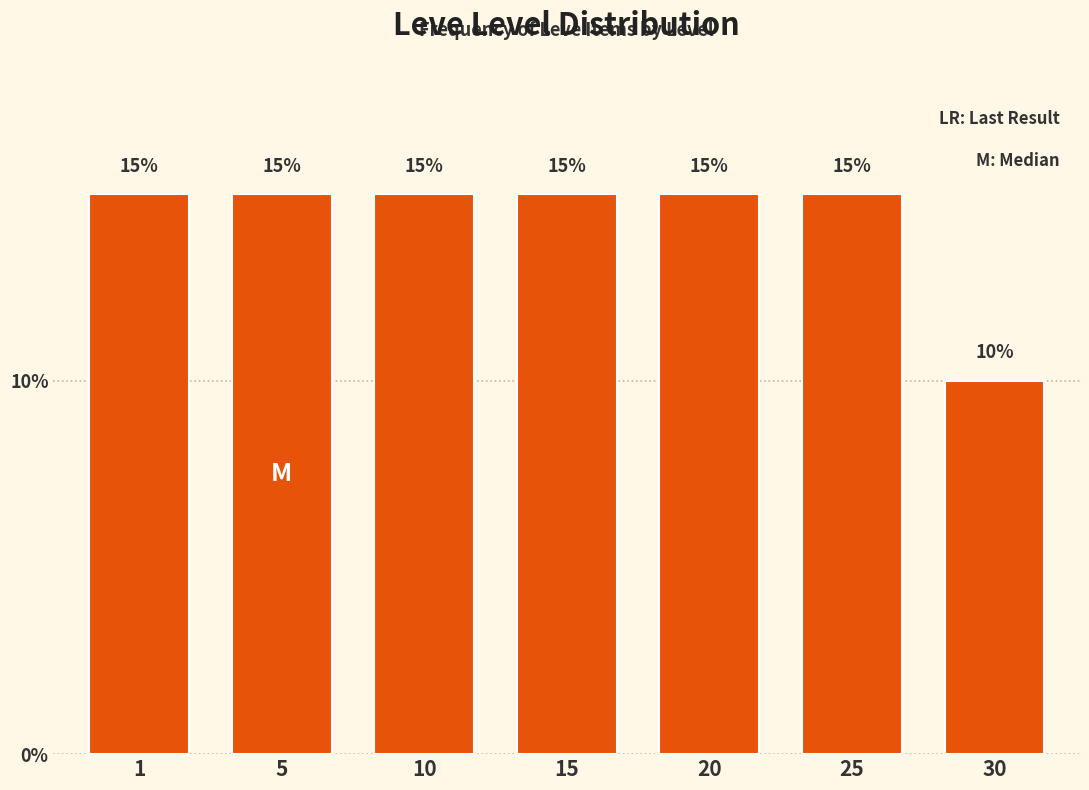

Reading left to right, transcribe all the data shown in this chart.

15	15	15	15	15	15	10